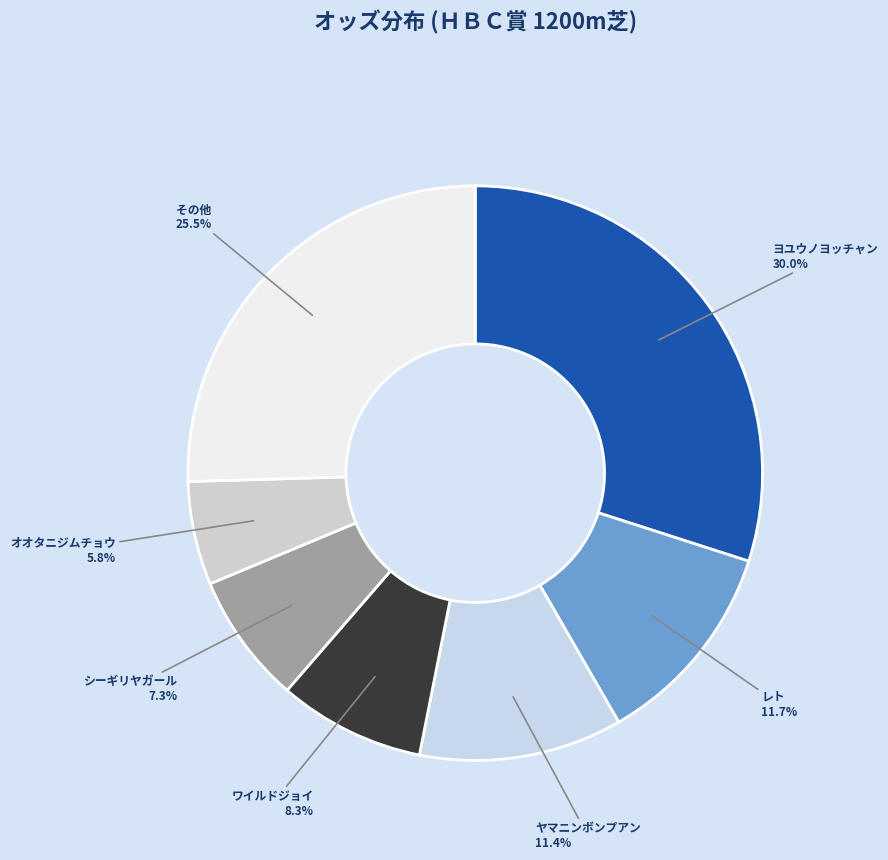

Does any single category account for the majority?

No